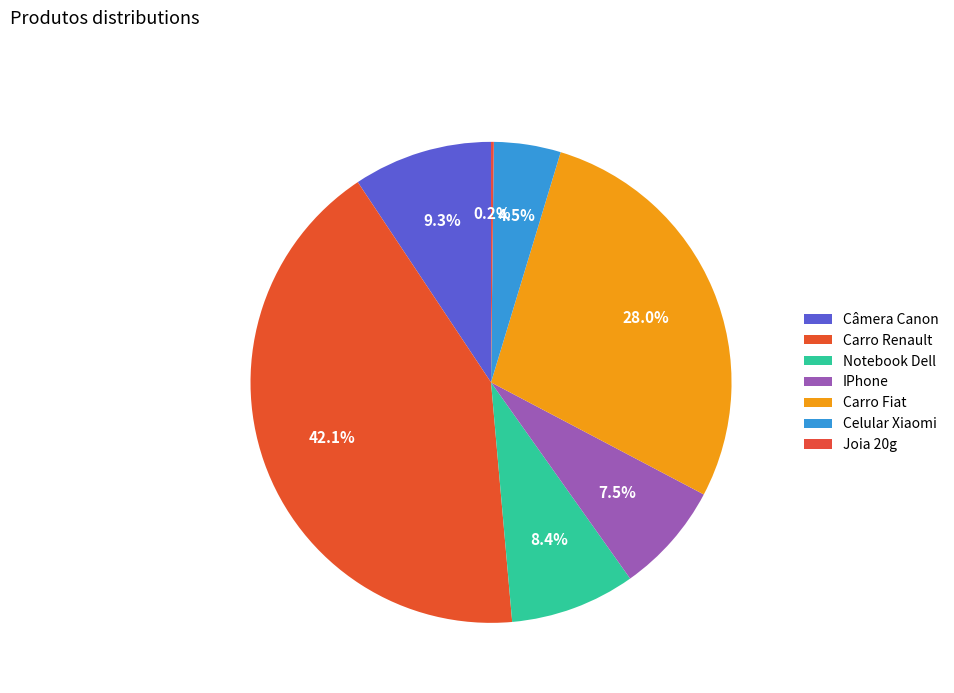

Rank the categories by value from lowest to highest.

Joia 20g, Celular Xiaomi, IPhone, Notebook Dell, Câmera Canon, Carro Fiat, Carro Renault